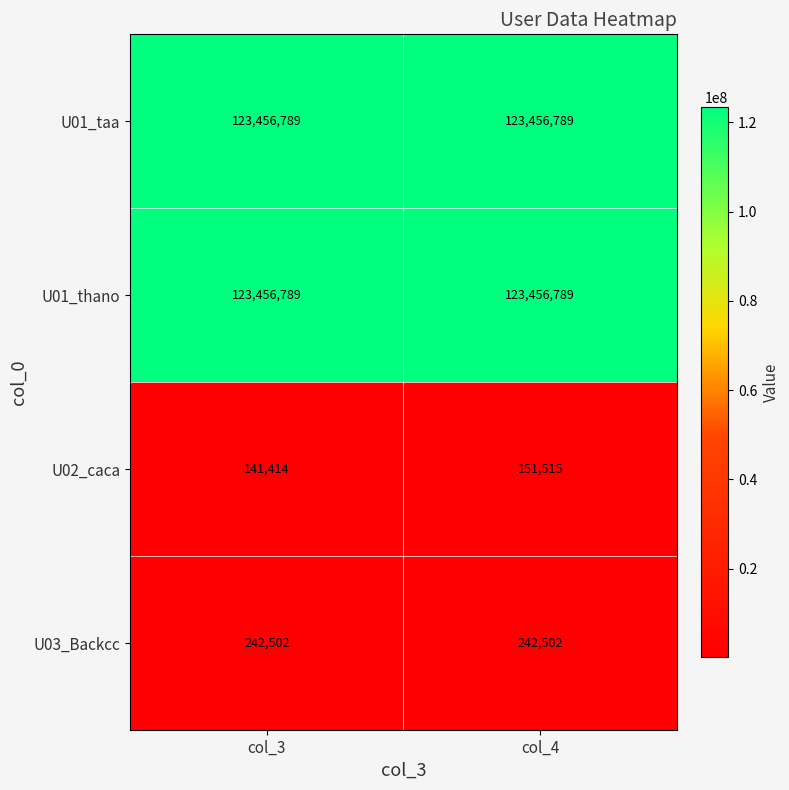

At how many categories does at least one series exceed 120748126?

2